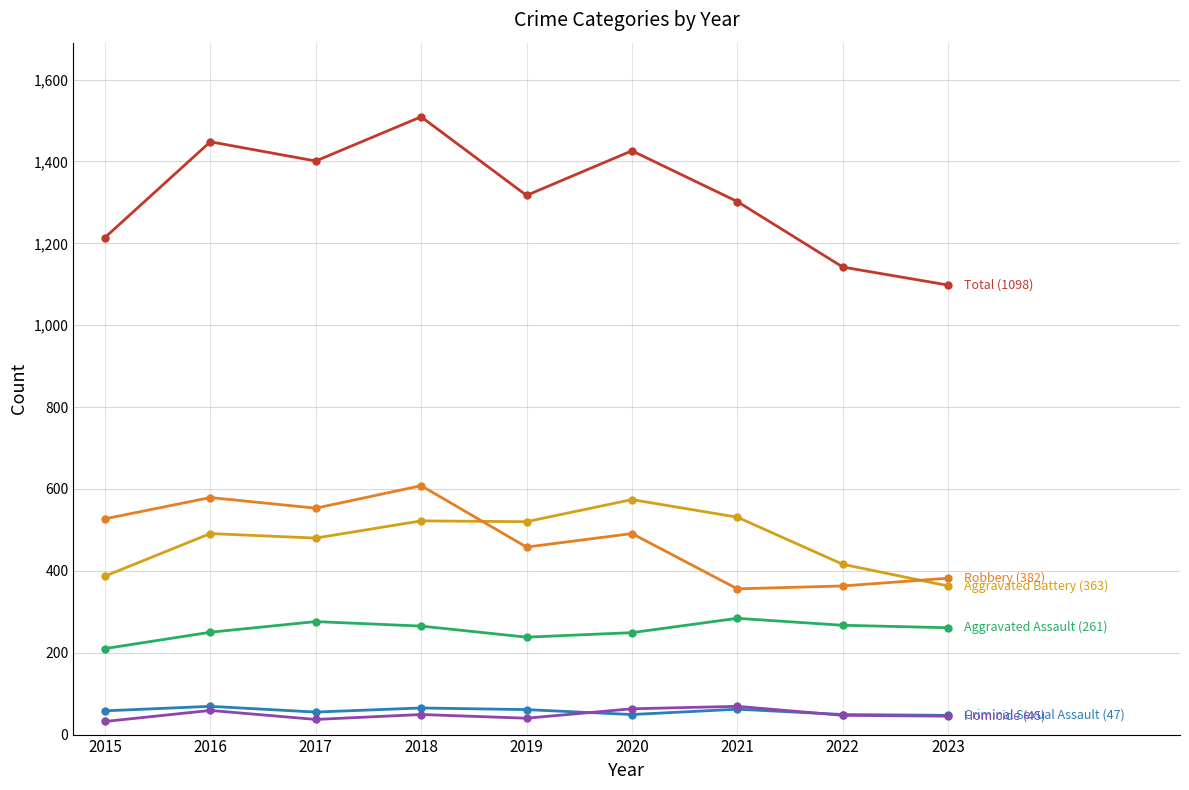

Count the number of categories in the chart.

9